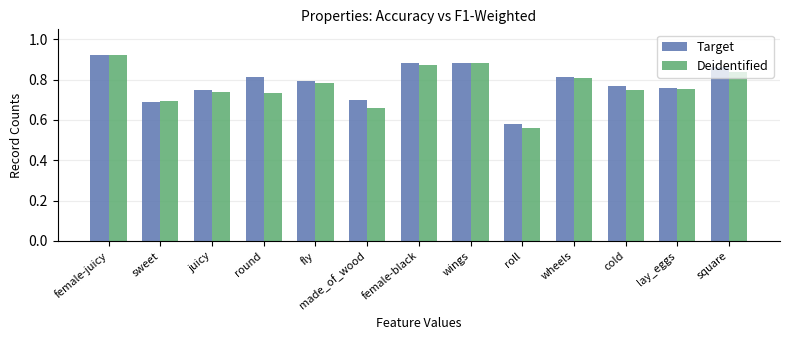

Rank the series by their average value, from highest to lowest.

Target, Deidentified